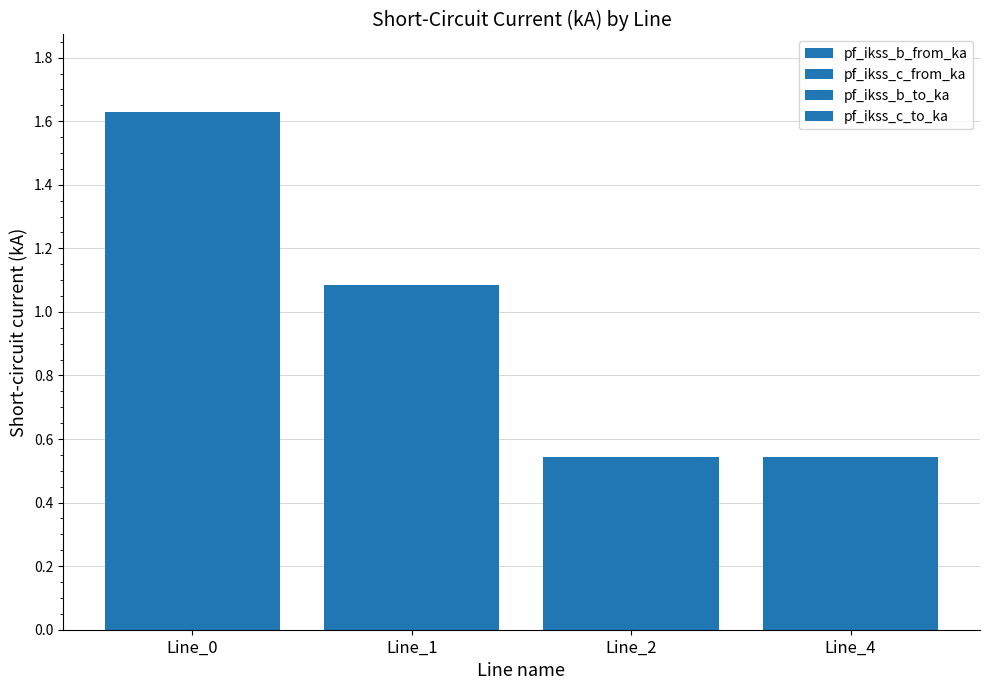

What is the value of the pf_ikss_b_from_ka bar at the 2nd from the left?

1.1